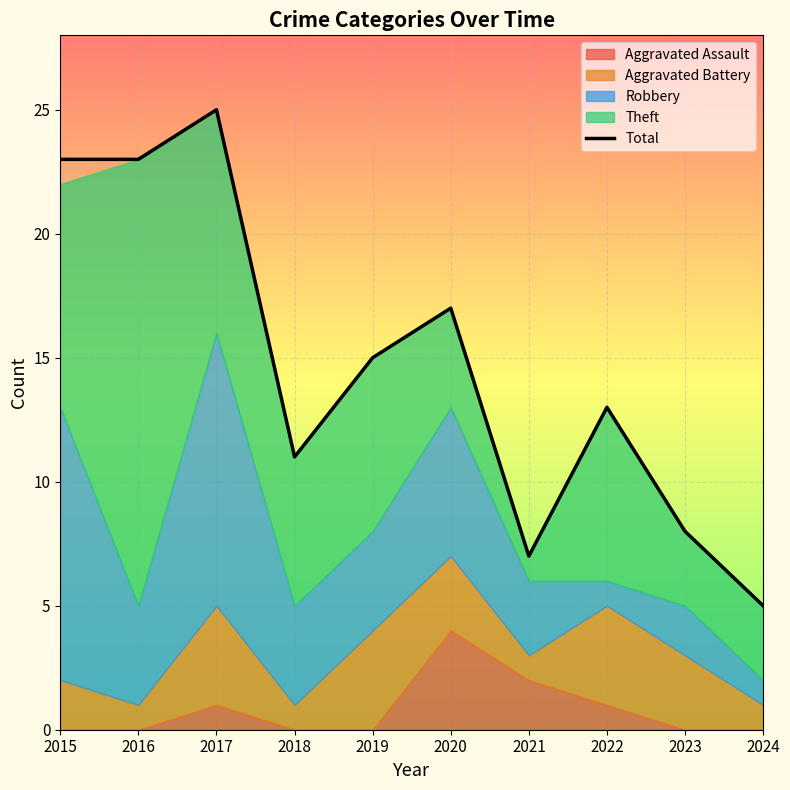

Where does the data first go above 15?

2015